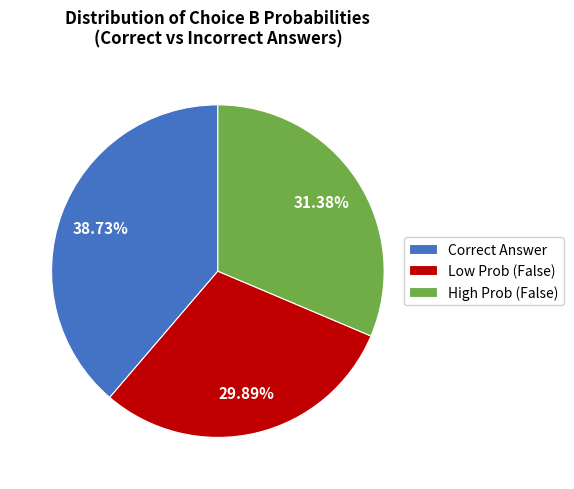

What is the largest slice in the pie chart?

Correct Answer